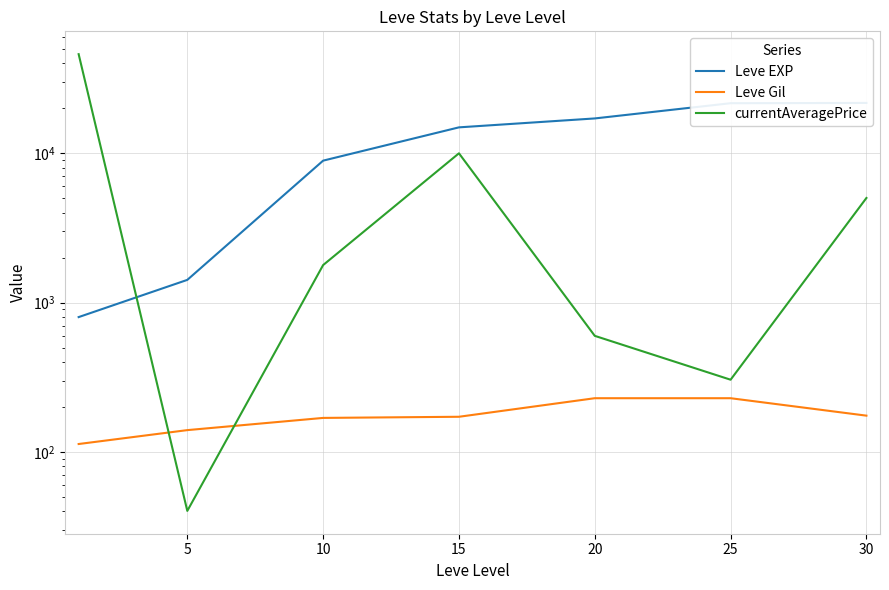

True or false: Leve EXP and Leve Gil cross at least once.

False